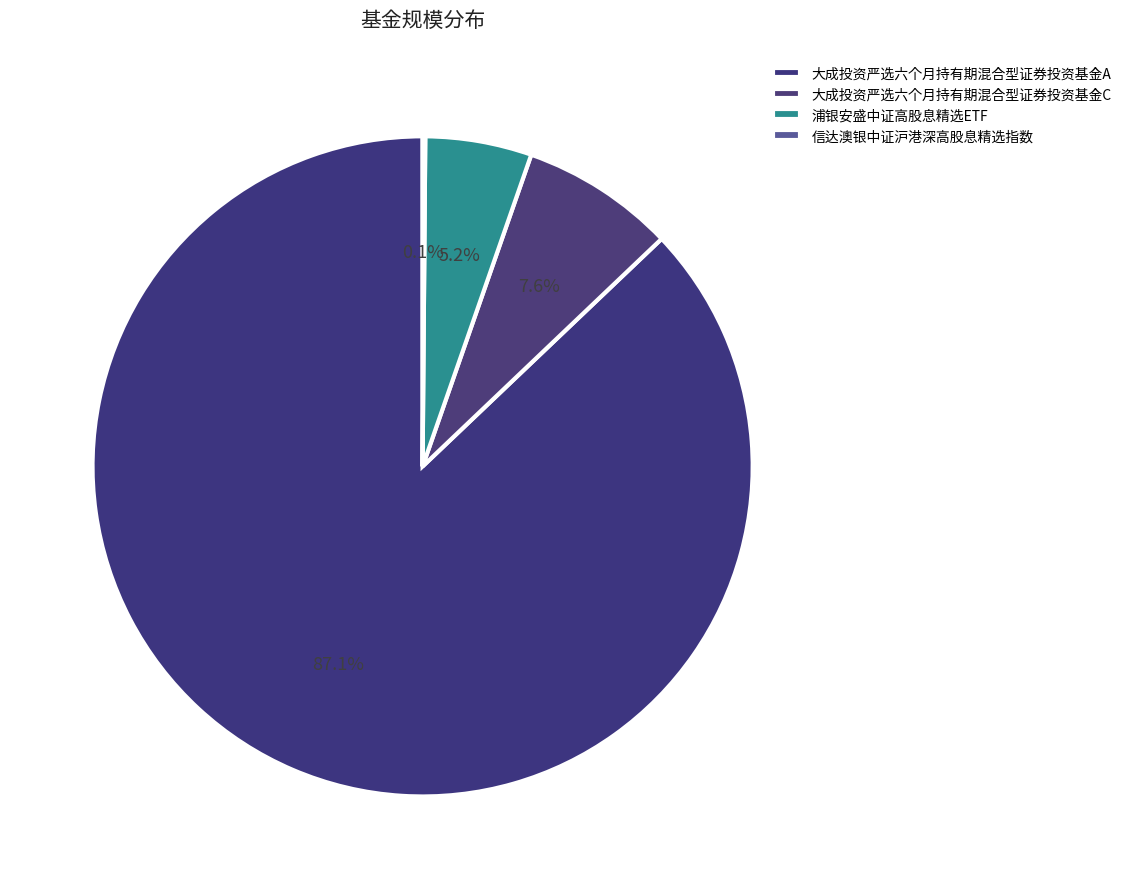

Which category has the smallest portion of the pie?

信达澳银中证沪港深高股息精选指数